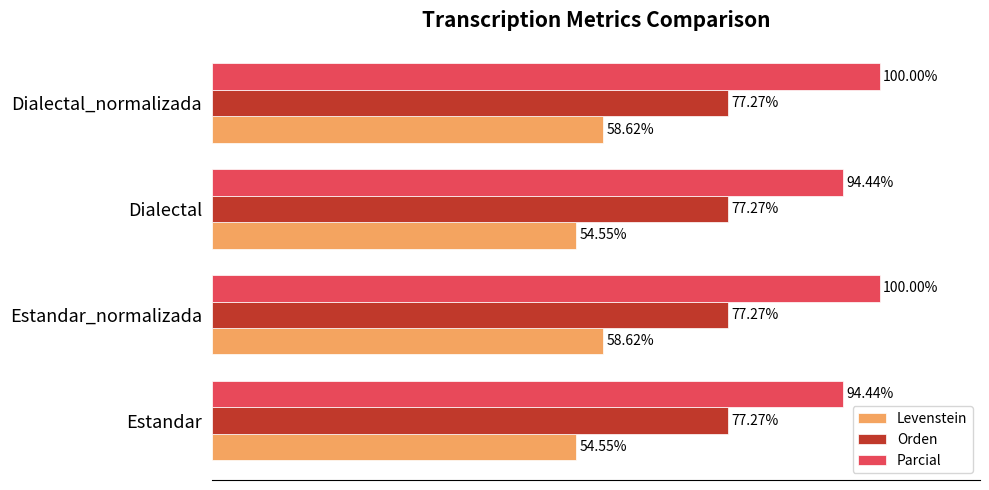

Which series has the largest total across all categories?

Parcial